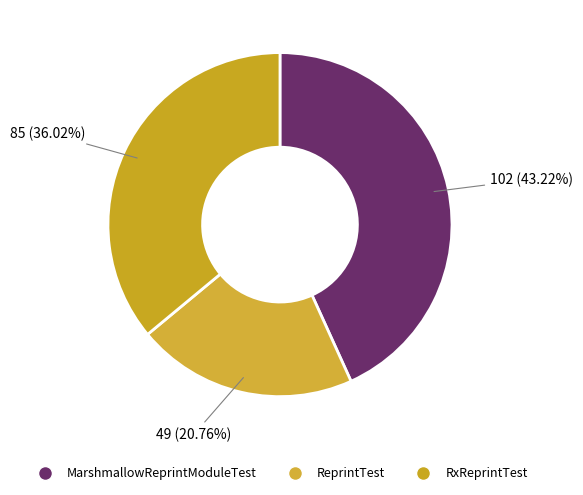

What is the ratio of the value at RxReprintTest to the value at MarshmallowReprintModuleTest?

0.8